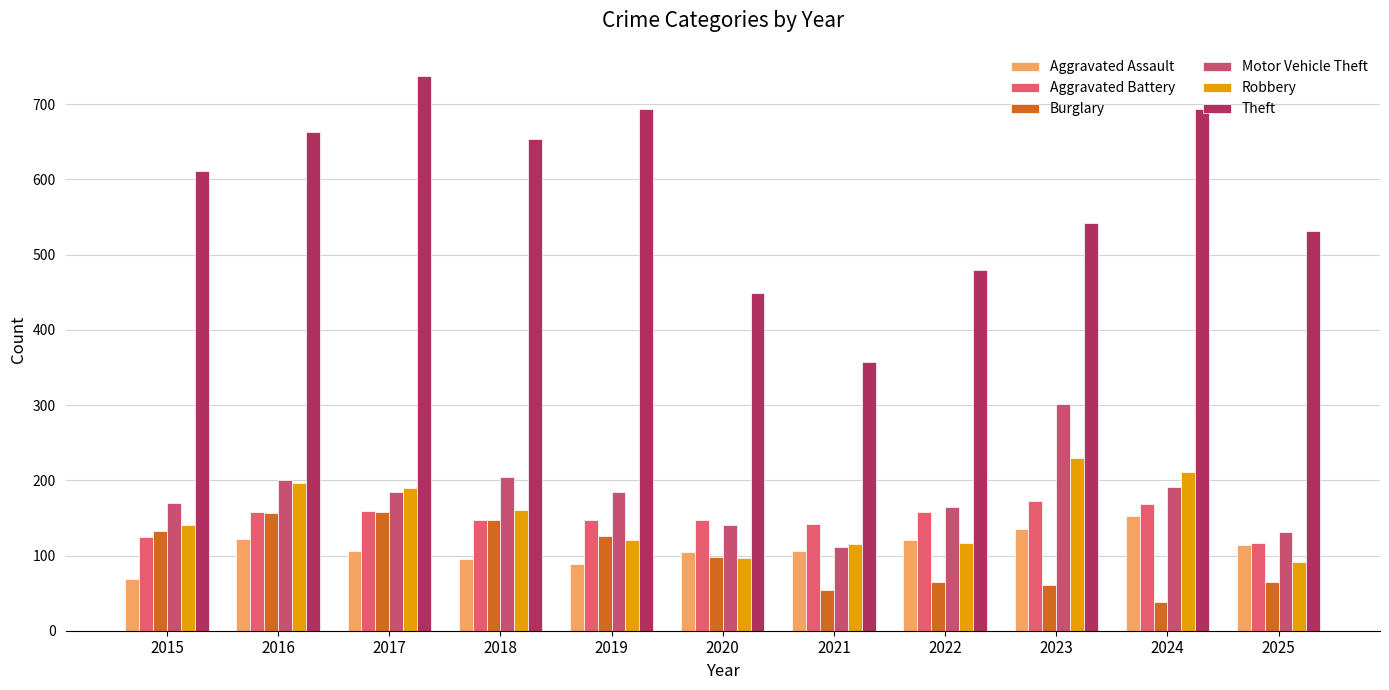

What is the total value across all series at 2024?

1454